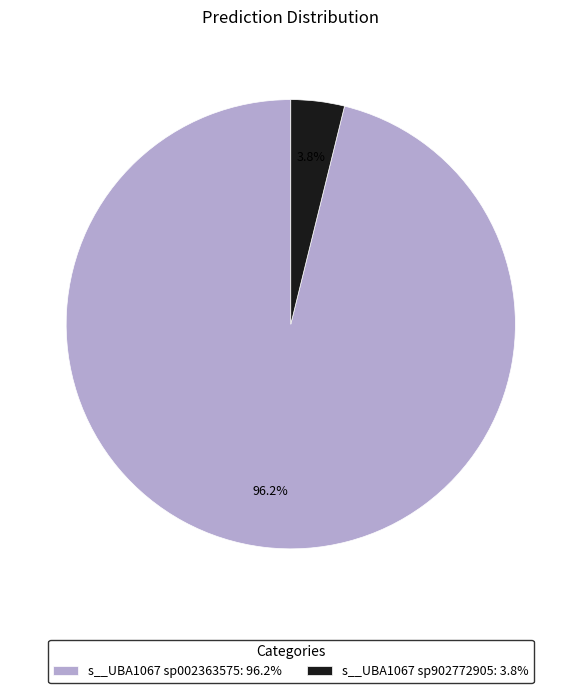

How many segments does this pie chart have?

2